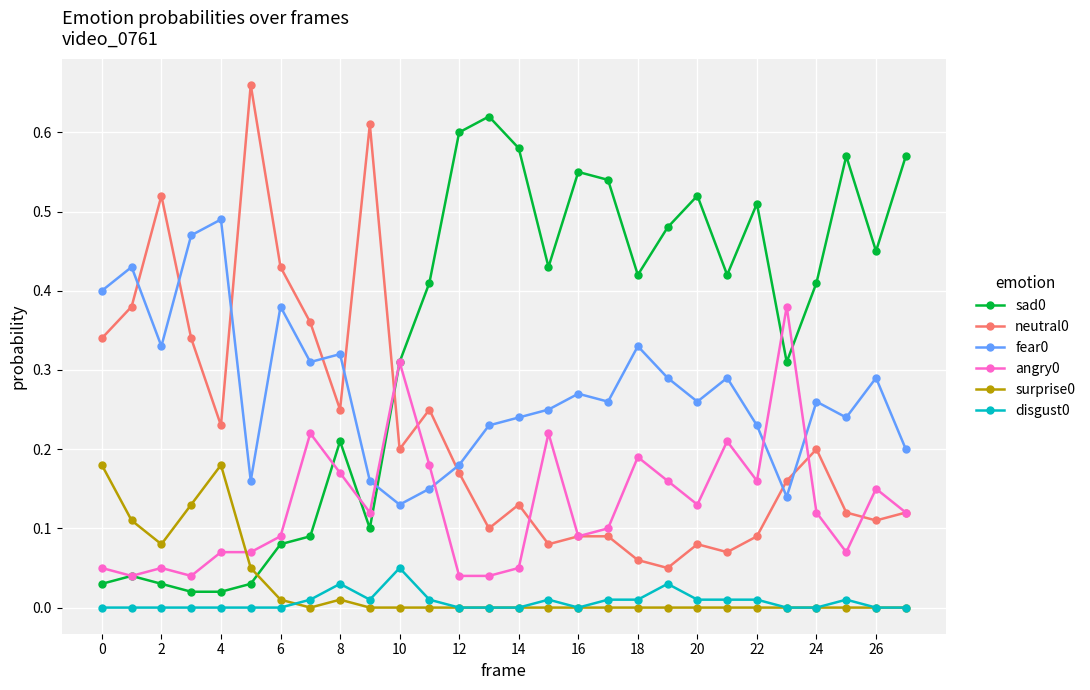

True or false: sad0 has more than 0 points higher than both neighbors.

True